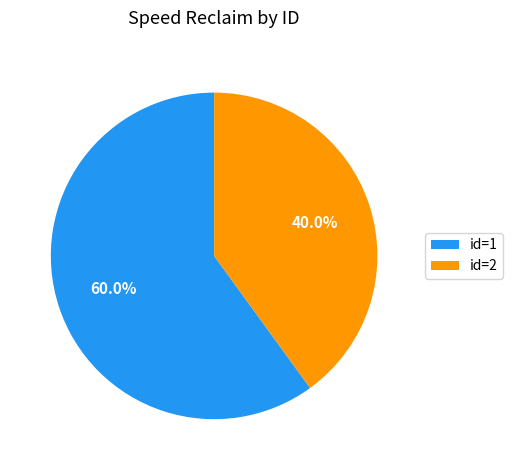

Combined, do id=1 and id=2 account for over 50%?

Yes